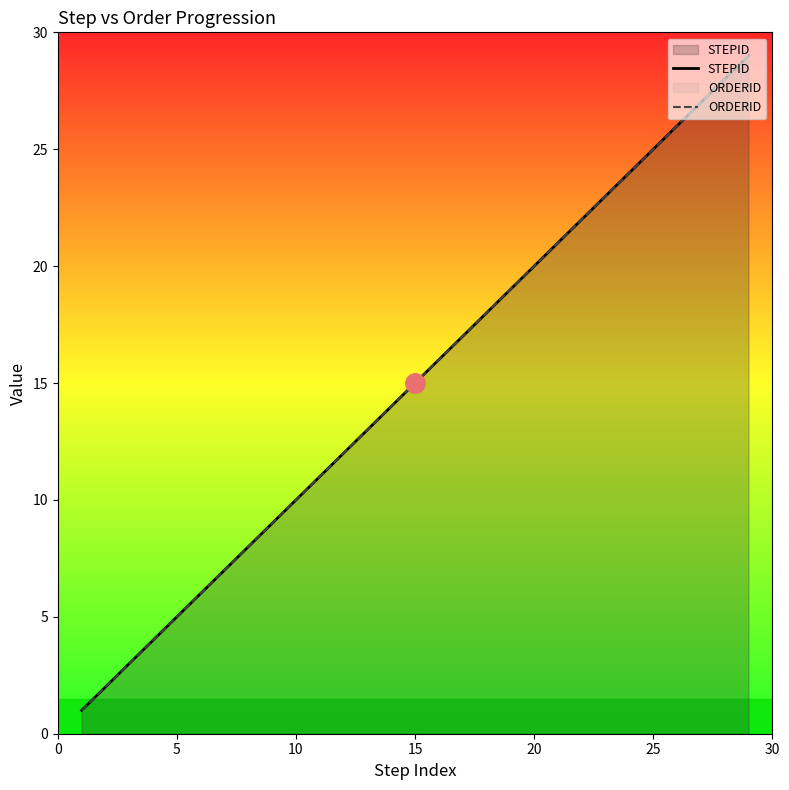

What is the sum of all STEPID values?

435